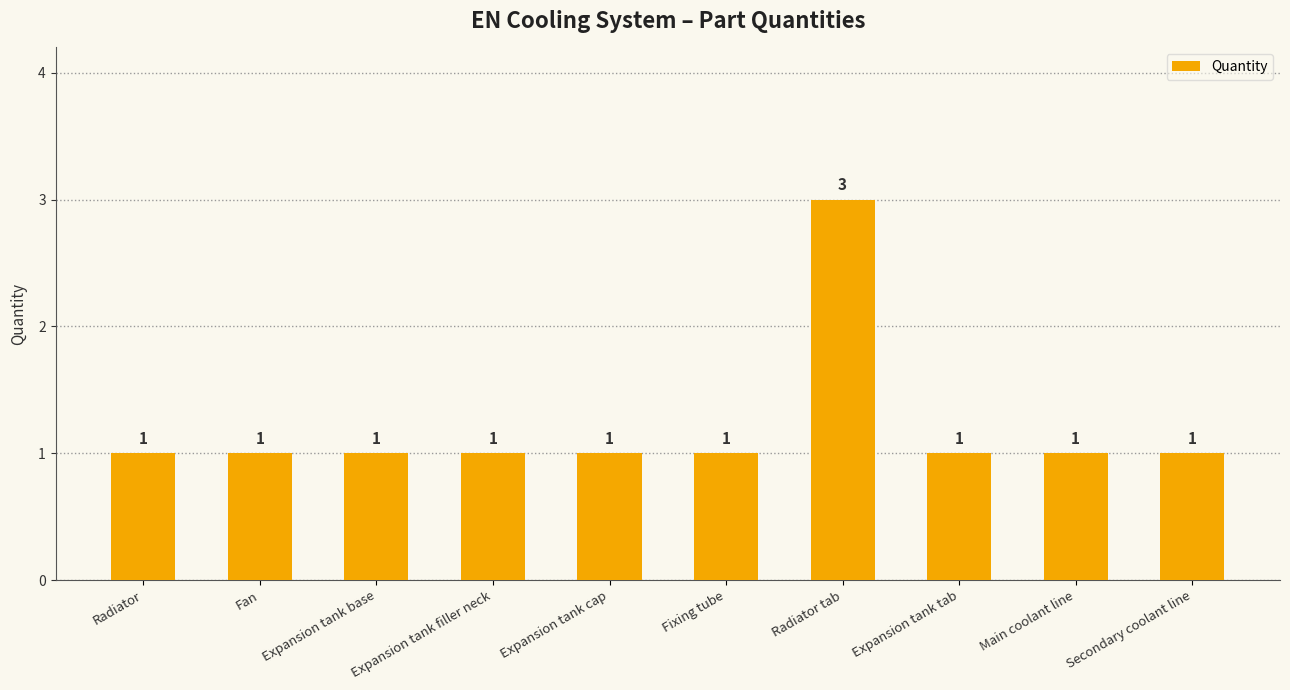

True or false: the data shows 1 at Expansion tank base.

True